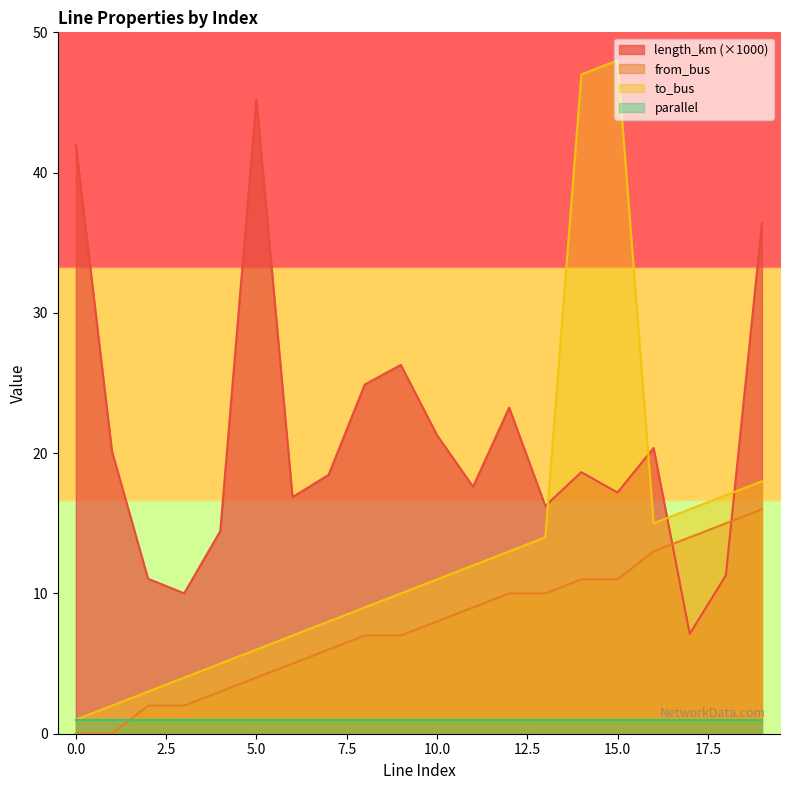

In to_bus, how many points are lower than both neighbors (excluding endpoints)?

1